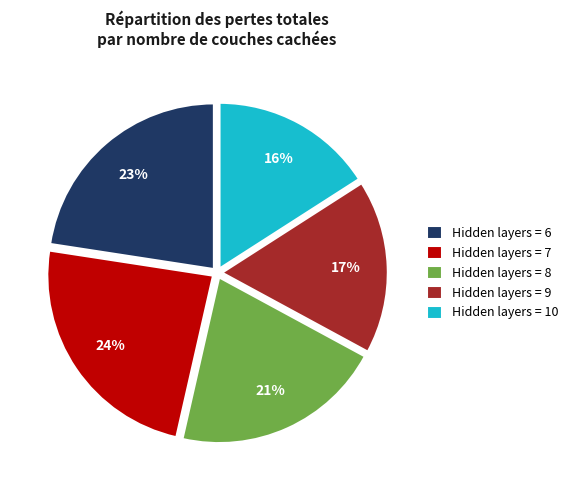

Rank the categories by value from highest to lowest.

Hidden layers = 7, Hidden layers = 6, Hidden layers = 8, Hidden layers = 9, Hidden layers = 10